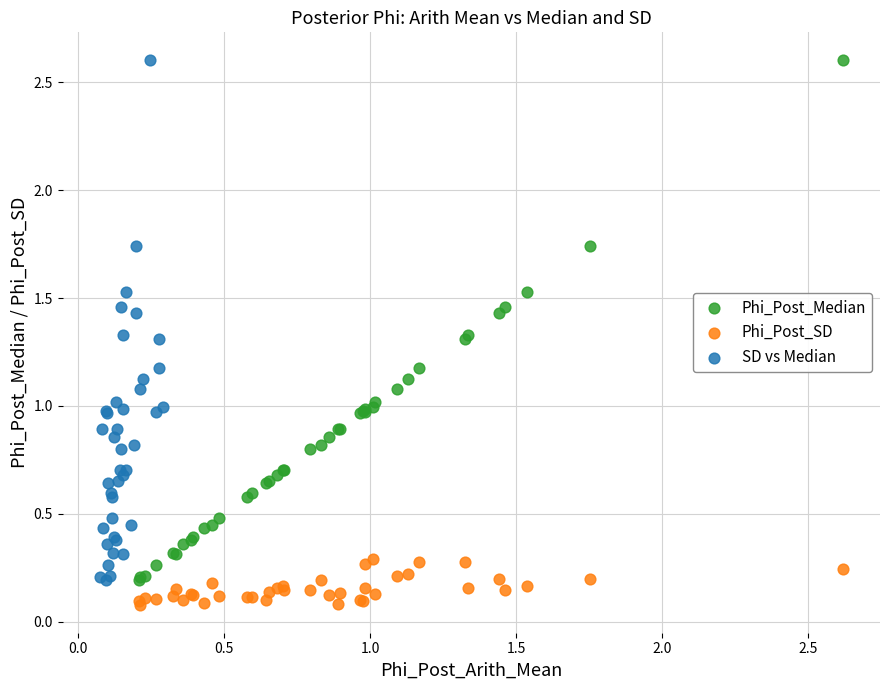

Which series contains the lowest Y value?

Phi_Post_SD